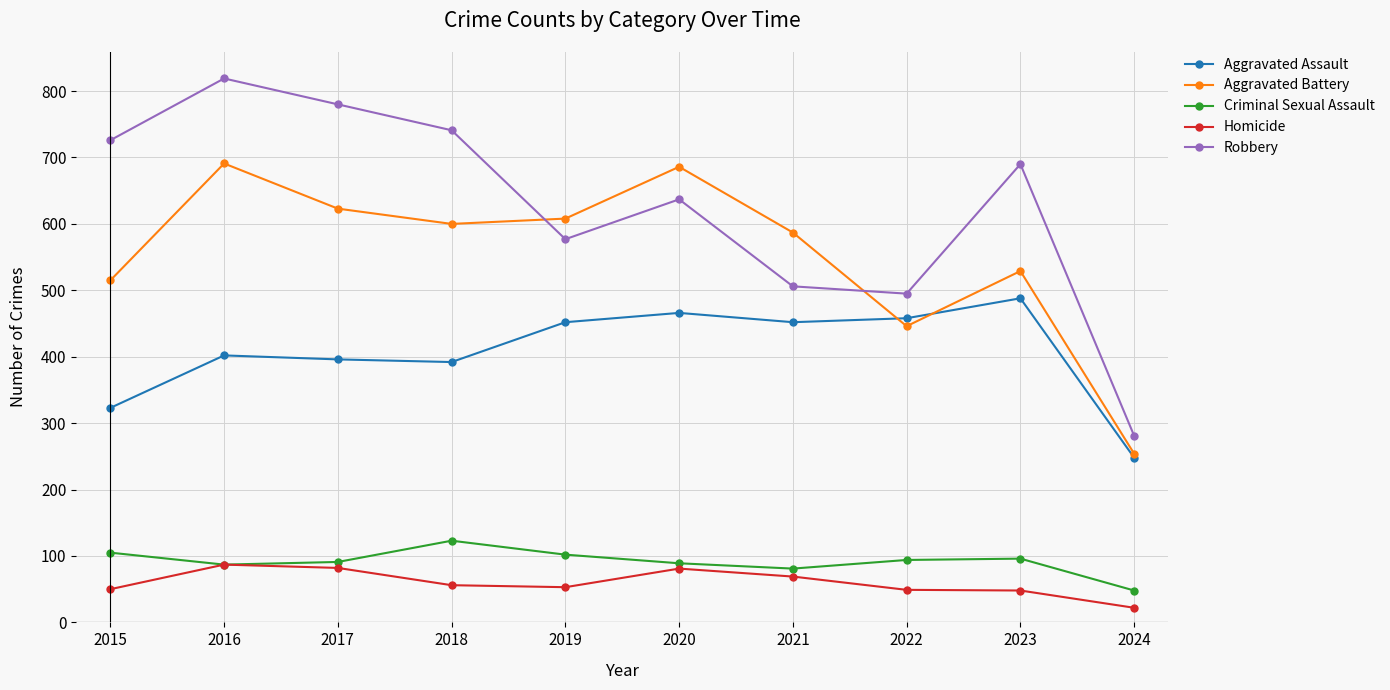

True or false: Aggravated Battery has more than 2 interior local peaks.

True